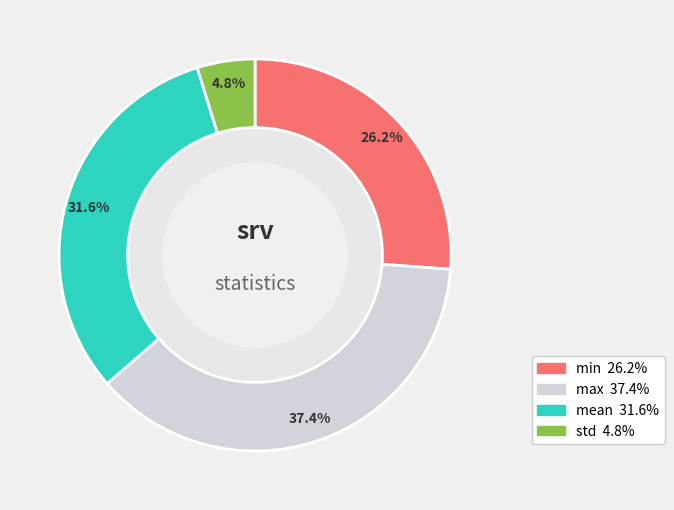

To the nearest percent, what portion does std represent?

5%